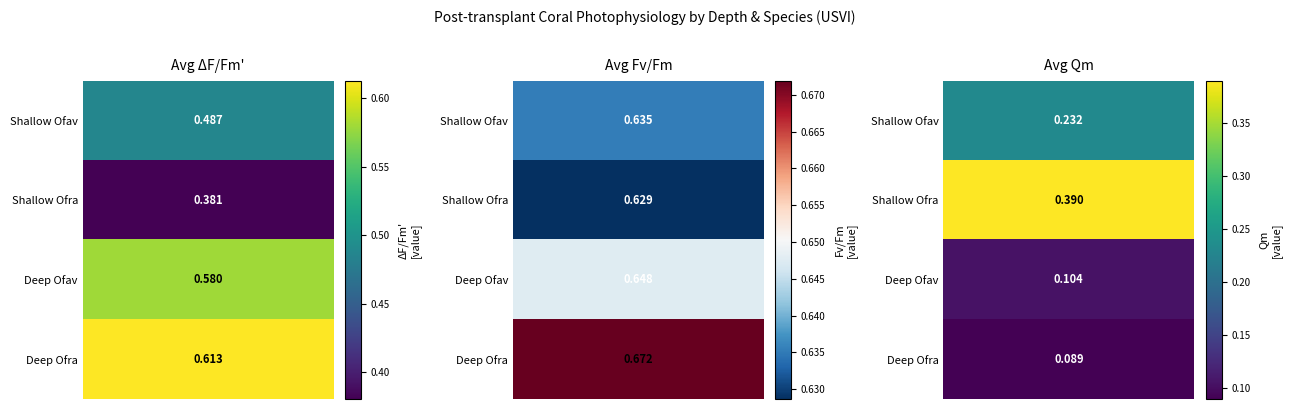

List the series in order of their overall mean, highest first.

Promedio de Fv/Fm, Promedio de dF/Fm, Promedio de Qm